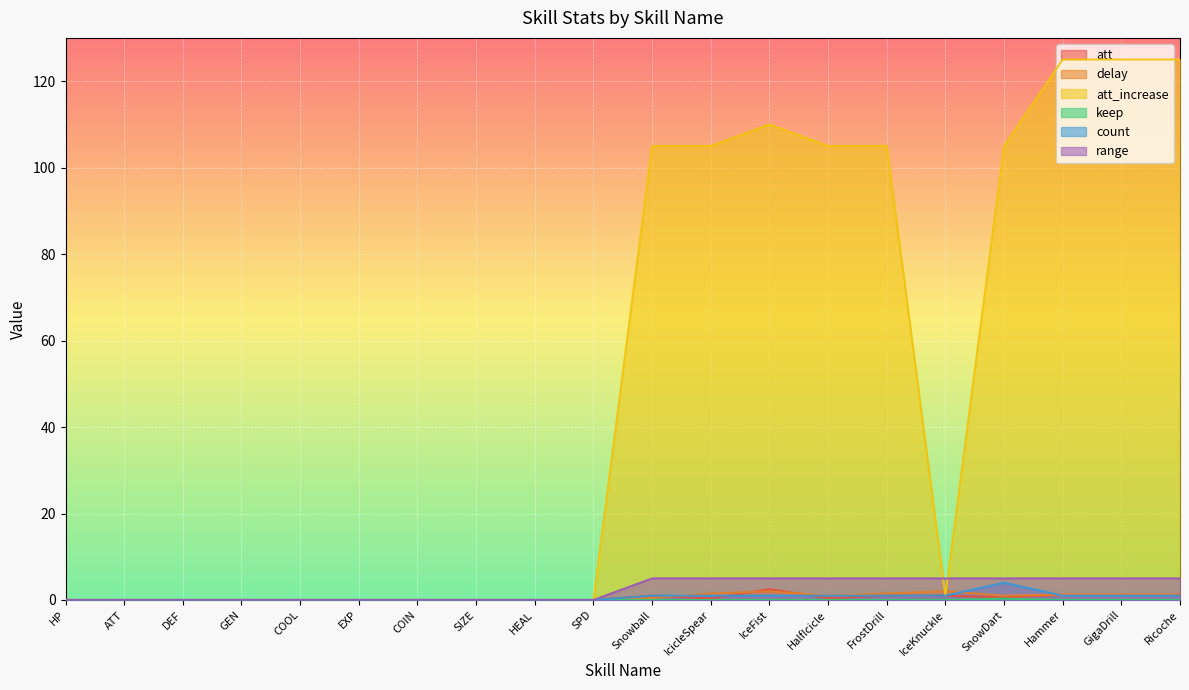

What are all the series names shown in the legend?

att, delay, att_increase, keep, count, range